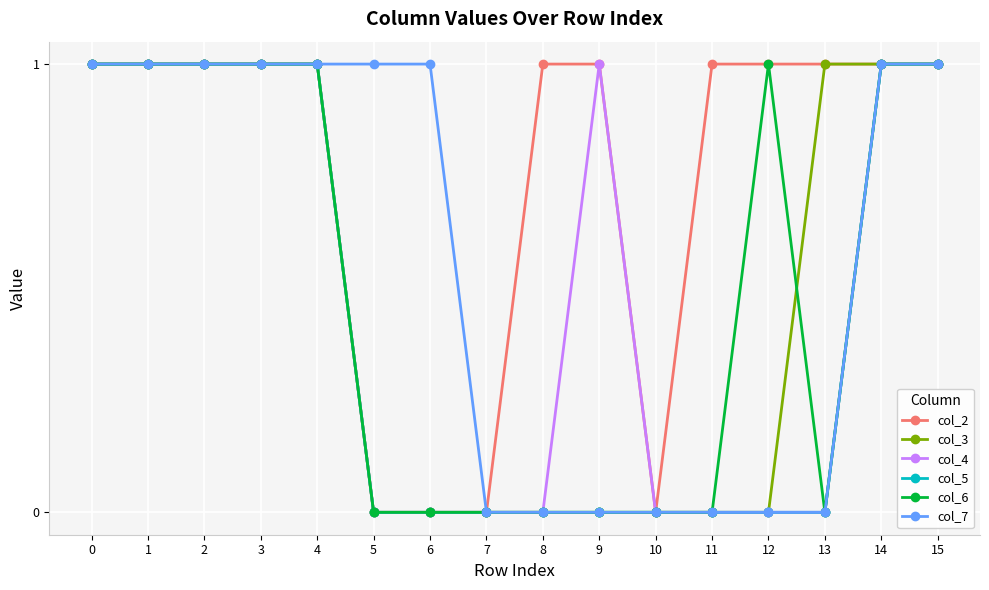

What is the value of the col_2 point at the 4th from the left?

1